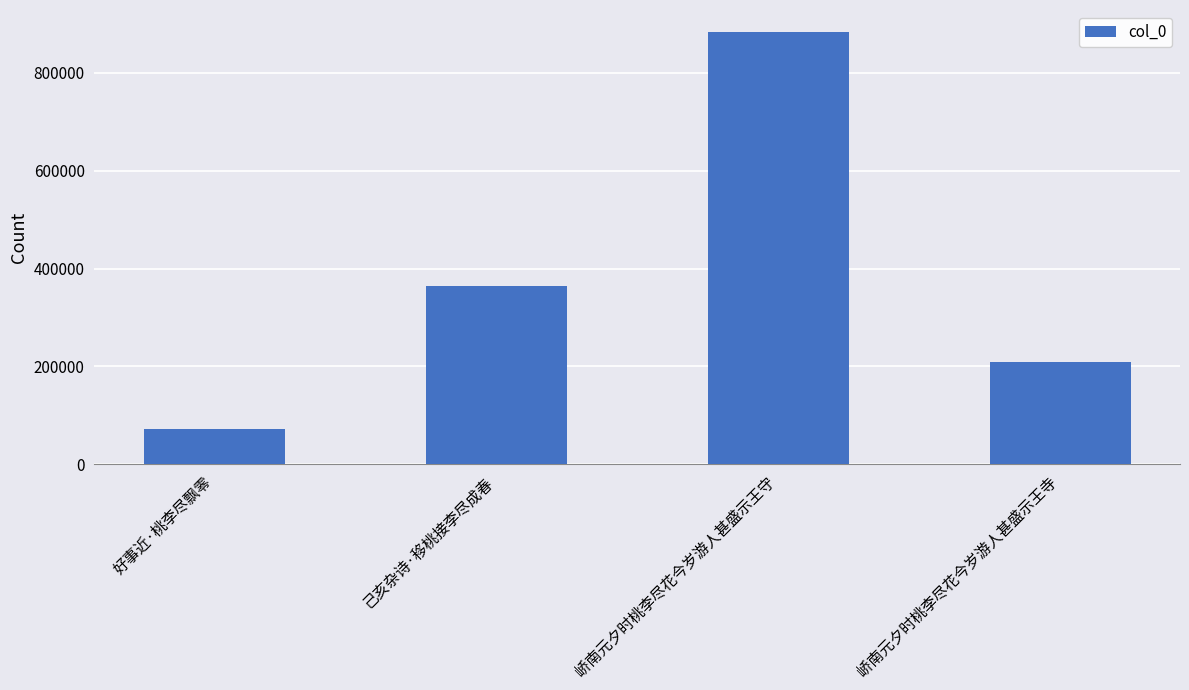

How many values are between 208729 and 884478?

3